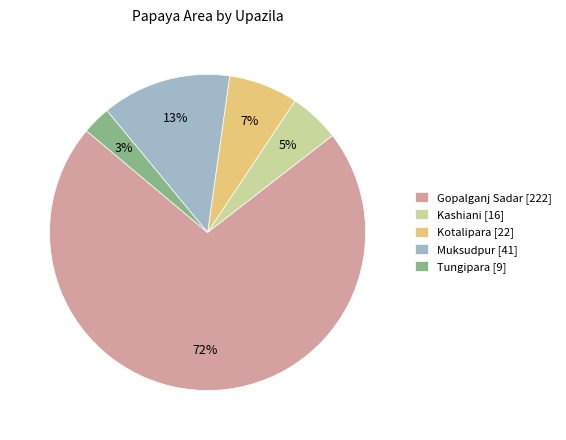

To the nearest percent, what portion does Kotalipara represent?

7%